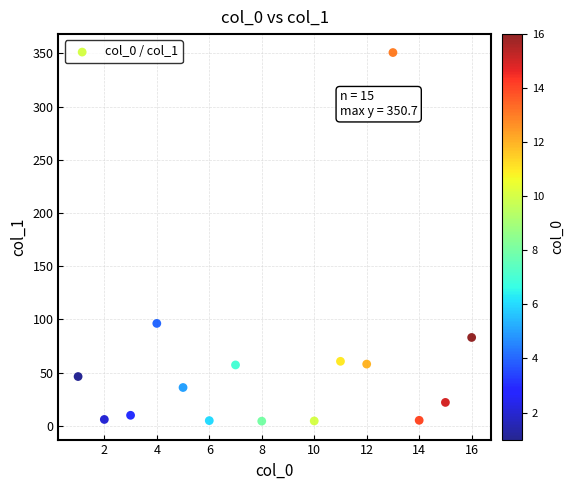

What is the range of Y values (max minus min)?

346.2